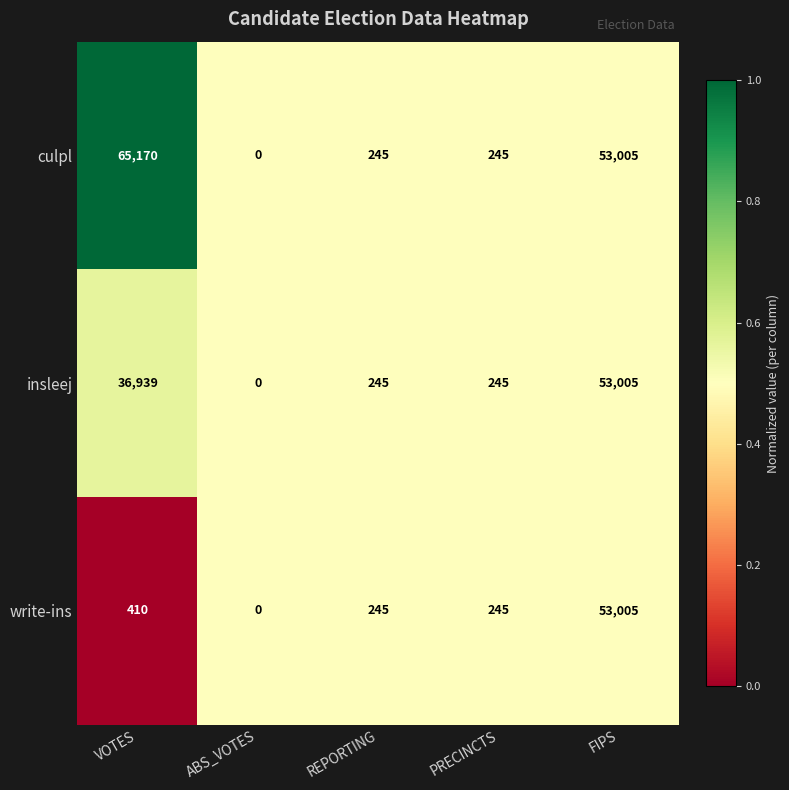

Reading right to left, transcribe all the data shown in this chart.

culpl: 53005	245	245	0	65170
insleej: 53005	245	245	0	36939
write-ins: 53005	245	245	0	410